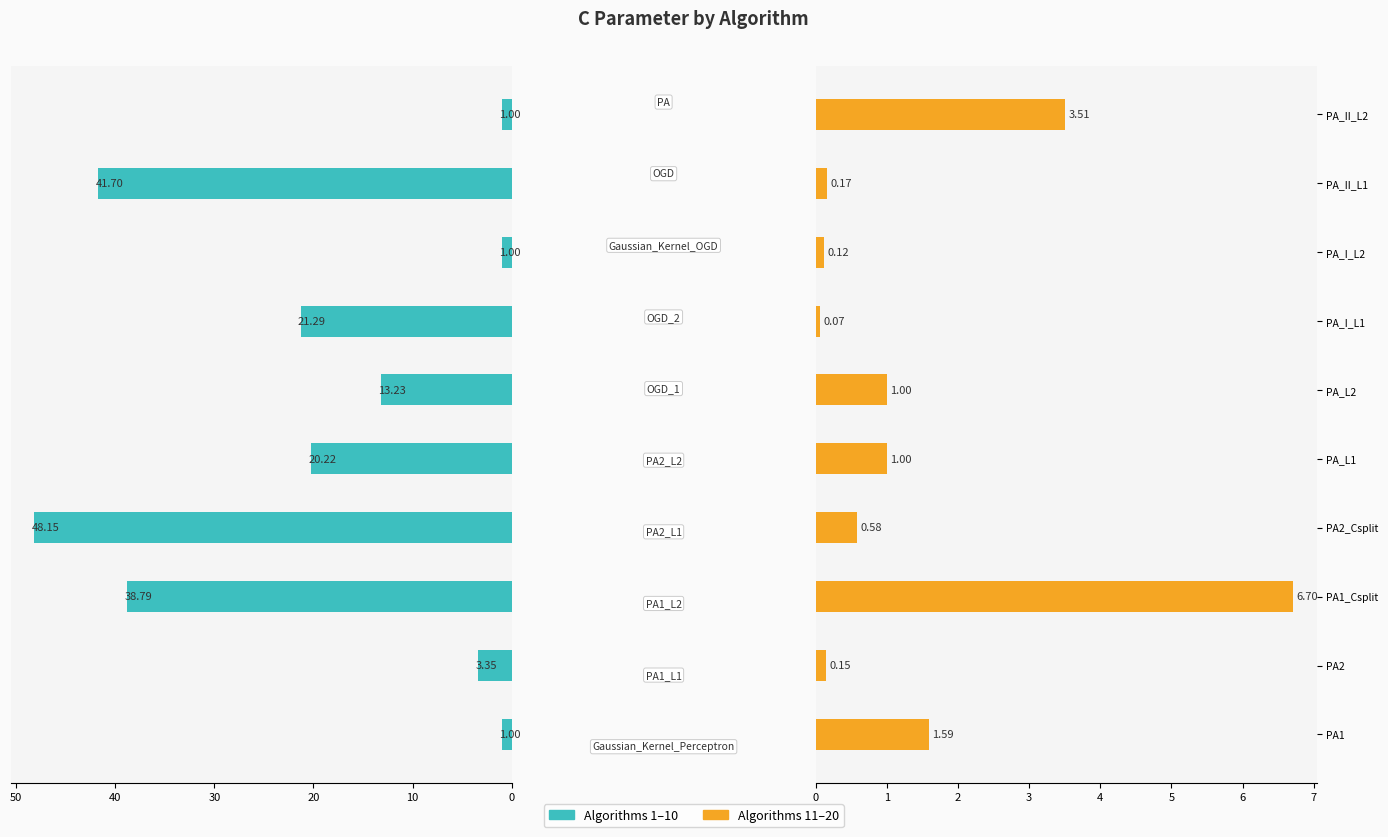

Does the chart contain any negative values?

No